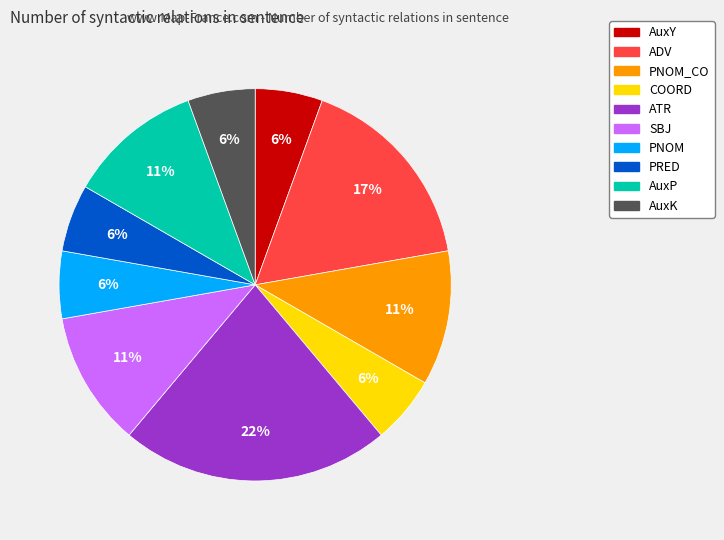

To the nearest percent, what is the average slice percentage?

10%